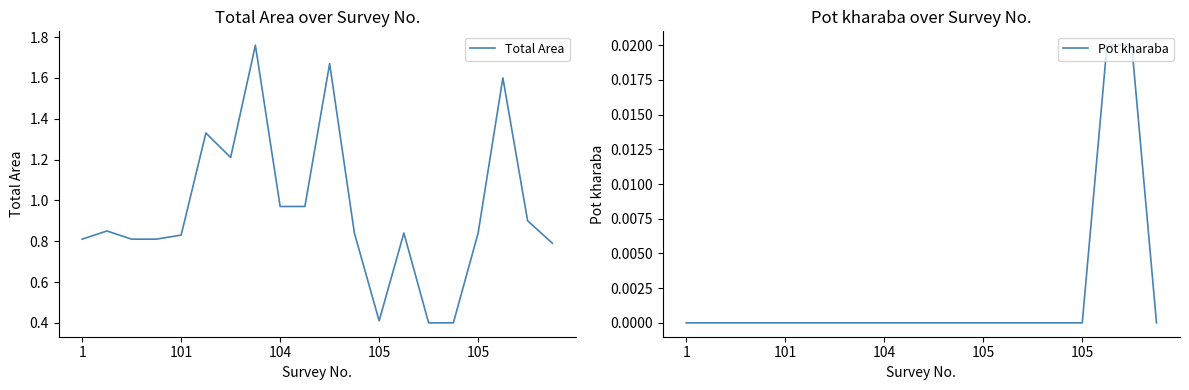

How many lines are shown in the chart?

2